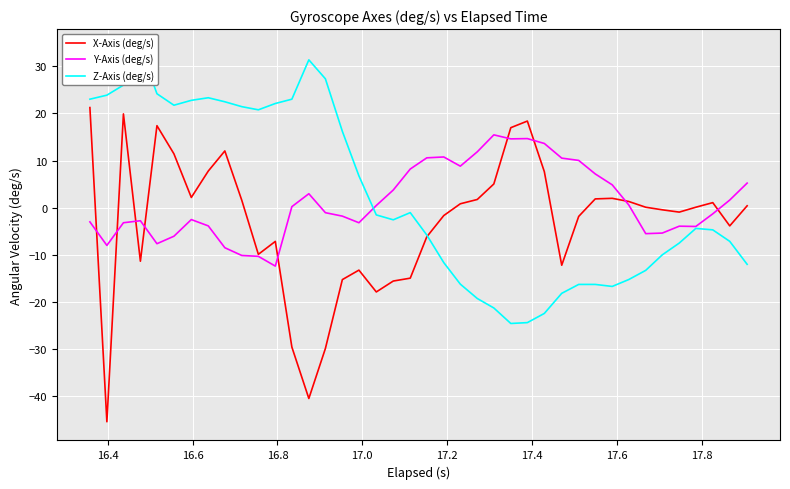

Is it true that Z-Axis (deg/s) equals 11.9 at 13?

False